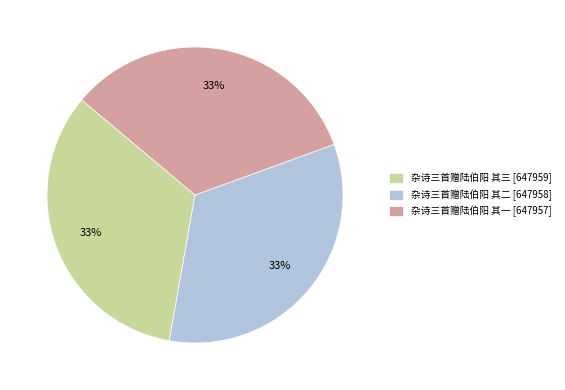

Approximately how many times larger is the value at 杂诗三首赠陆伯阳 其二 compared to 杂诗三首赠陆伯阳 其三?

1.0